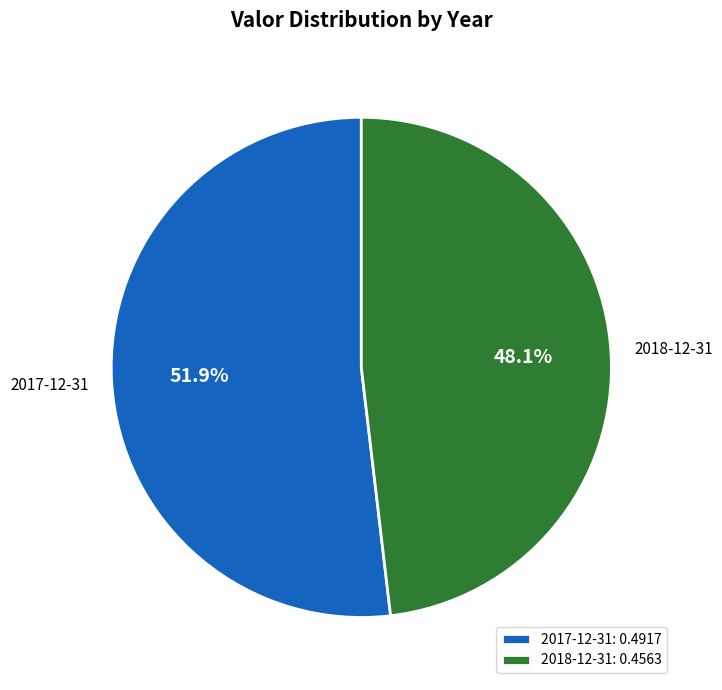

What percentage do 2017-12-31 and 2018-12-31 together represent?

100.0%